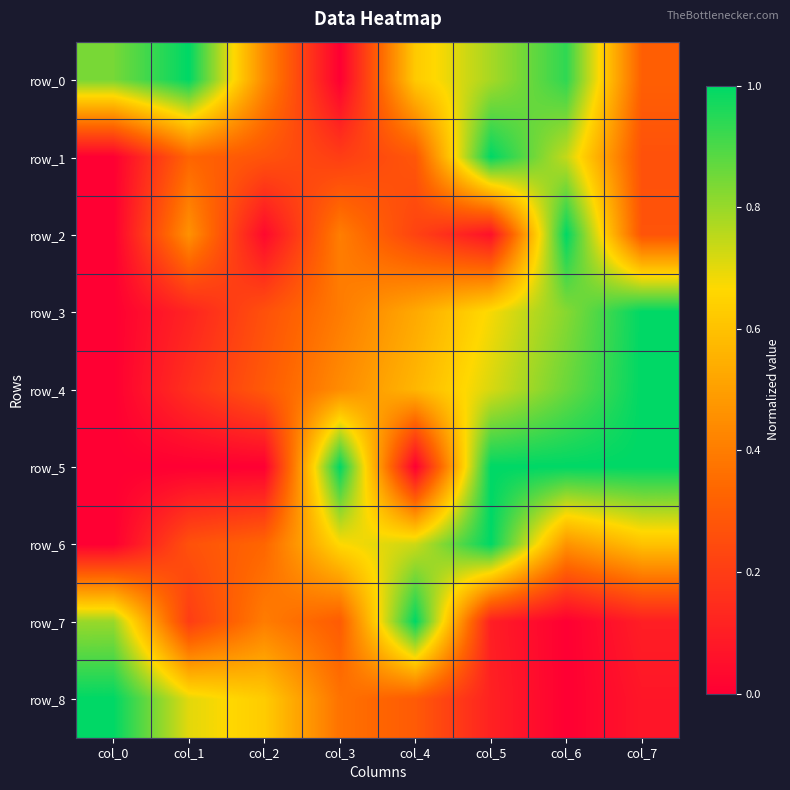

Which category has the lowest value across all series?

col_3